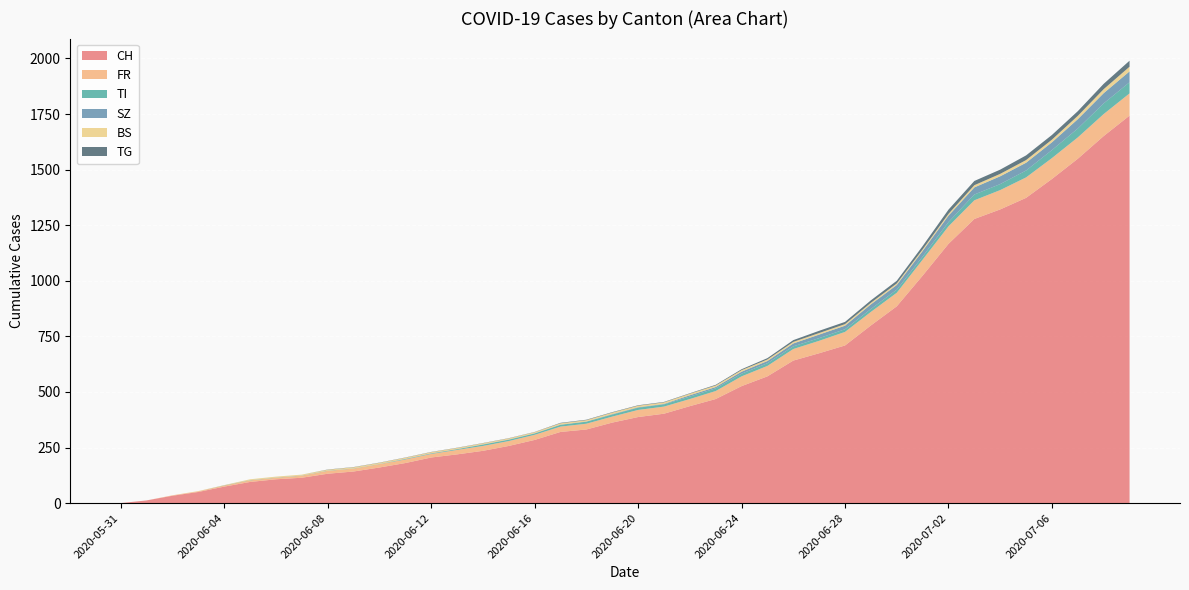

Reading left to right, extract all data points from this chart.

CH: 2020-05-31=0	2020-06-01=12	2020-06-02=33	2020-06-03=50	2020-06-04=74	2020-06-05=95	2020-06-06=107	2020-06-07=114	2020-06-08=132	2020-06-09=142	2020-06-10=160	2020-06-11=180	2020-06-12=205	2020-06-13=219	2020-06-14=235	2020-06-15=257	2020-06-16=284	2020-06-17=320	2020-06-18=331	2020-06-19=362	2020-06-20=387	2020-06-21=402	2020-06-22=436	2020-06-23=468	2020-06-24=526	2020-06-25=570	2020-06-26=641	2020-06-27=674	2020-06-28=709	2020-06-29=799	2020-06-30=885	2020-07-01=1023	2020-07-02=1166	2020-07-03=1278	2020-07-04=1321	2020-07-05=1373	2020-07-06=1458	2020-07-07=1549	2020-07-08=1651	2020-07-09=1743
FR: 2020-05-31=0	2020-06-01=0	2020-06-02=2	2020-06-03=3	2020-06-04=5	2020-06-05=7	2020-06-06=7	2020-06-07=9	2020-06-08=13	2020-06-09=13	2020-06-10=15	2020-06-11=16	2020-06-12=16	2020-06-13=20	2020-06-14=22	2020-06-15=22	2020-06-16=23	2020-06-17=24	2020-06-18=26	2020-06-19=27	2020-06-20=32	2020-06-21=32	2020-06-22=32	2020-06-23=36	2020-06-24=44	2020-06-25=47	2020-06-26=52	2020-06-27=56	2020-06-28=61	2020-06-29=61	2020-06-30=61	2020-07-01=72	2020-07-02=79	2020-07-03=84	2020-07-04=87	2020-07-05=92	2020-07-06=94	2020-07-07=96	2020-07-08=99	2020-07-09=100
TI: 2020-05-31=0	2020-06-01=0	2020-06-02=0	2020-06-03=0	2020-06-04=1	2020-06-05=1	2020-06-06=1	2020-06-07=1	2020-06-08=1	2020-06-09=1	2020-06-10=1	2020-06-11=2	2020-06-12=2	2020-06-13=3	2020-06-14=6	2020-06-15=6	2020-06-16=6	2020-06-17=8	2020-06-18=9	2020-06-19=9	2020-06-20=10	2020-06-21=10	2020-06-22=11	2020-06-23=12	2020-06-24=12	2020-06-25=12	2020-06-26=12	2020-06-27=12	2020-06-28=12	2020-06-29=13	2020-06-30=14	2020-07-01=14	2020-07-02=19	2020-07-03=26	2020-07-04=27	2020-07-05=31	2020-07-06=36	2020-07-07=40	2020-07-08=48	2020-07-09=50
SZ: 2020-05-31=0	2020-06-01=0	2020-06-02=0	2020-06-03=0	2020-06-04=0	2020-06-05=0	2020-06-06=0	2020-06-07=0	2020-06-08=0	2020-06-09=0	2020-06-10=0	2020-06-11=1	2020-06-12=1	2020-06-13=1	2020-06-14=1	2020-06-15=1	2020-06-16=1	2020-06-17=1	2020-06-18=1	2020-06-19=2	2020-06-20=2	2020-06-21=2	2020-06-22=6	2020-06-23=6	2020-06-24=9	2020-06-25=10	2020-06-26=13	2020-06-27=16	2020-06-28=16	2020-06-29=21	2020-06-30=21	2020-07-01=25	2020-07-02=29	2020-07-03=32	2020-07-04=35	2020-07-05=35	2020-07-06=35	2020-07-07=42	2020-07-08=46	2020-07-09=49
BS: 2020-05-31=0	2020-06-01=0	2020-06-02=0	2020-06-03=1	2020-06-04=1	2020-06-05=4	2020-06-06=4	2020-06-07=4	2020-06-08=4	2020-06-09=5	2020-06-10=5	2020-06-11=5	2020-06-12=5	2020-06-13=5	2020-06-14=5	2020-06-15=5	2020-06-16=5	2020-06-17=6	2020-06-18=6	2020-06-19=7	2020-06-20=7	2020-06-21=7	2020-06-22=7	2020-06-23=7	2020-06-24=7	2020-06-25=7	2020-06-26=7	2020-06-27=7	2020-06-28=7	2020-06-29=7	2020-06-30=7	2020-07-01=7	2020-07-02=8	2020-07-03=10	2020-07-04=11	2020-07-05=12	2020-07-06=12	2020-07-07=15	2020-07-08=18	2020-07-09=21
TG: 2020-05-31=0	2020-06-01=0	2020-06-02=0	2020-06-03=0	2020-06-04=0	2020-06-05=0	2020-06-06=0	2020-06-07=0	2020-06-08=1	2020-06-09=1	2020-06-10=1	2020-06-11=1	2020-06-12=1	2020-06-13=1	2020-06-14=1	2020-06-15=1	2020-06-16=1	2020-06-17=2	2020-06-18=2	2020-06-19=2	2020-06-20=2	2020-06-21=2	2020-06-22=2	2020-06-23=3	2020-06-24=4	2020-06-25=6	2020-06-26=8	2020-06-27=10	2020-06-28=10	2020-06-29=11	2020-06-30=12	2020-07-01=15	2020-07-02=19	2020-07-03=19	2020-07-04=19	2020-07-05=21	2020-07-06=21	2020-07-07=21	2020-07-08=24	2020-07-09=27